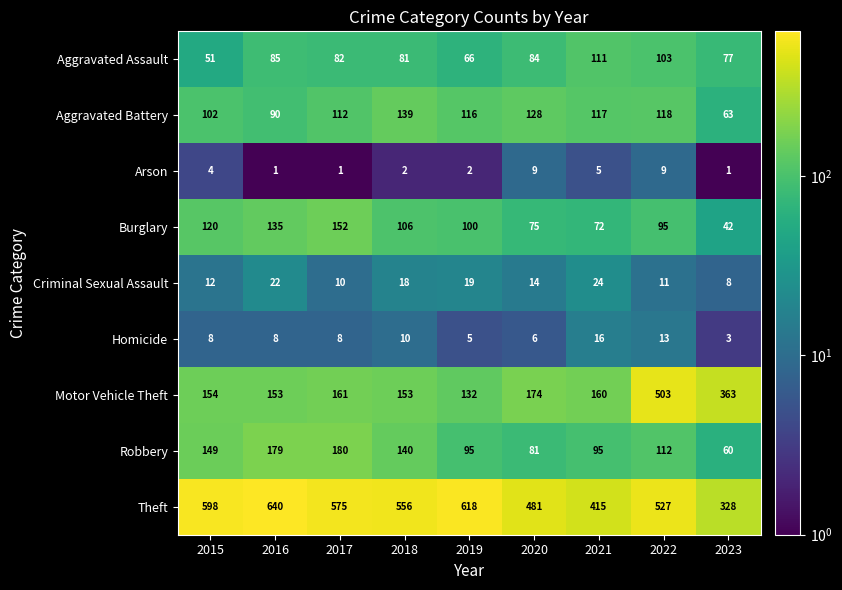

List the series in order of their peak value, highest first.

Theft, Motor Vehicle Theft, Robbery, Burglary, Aggravated Battery, Aggravated Assault, Criminal Sexual Assault, Homicide, Arson